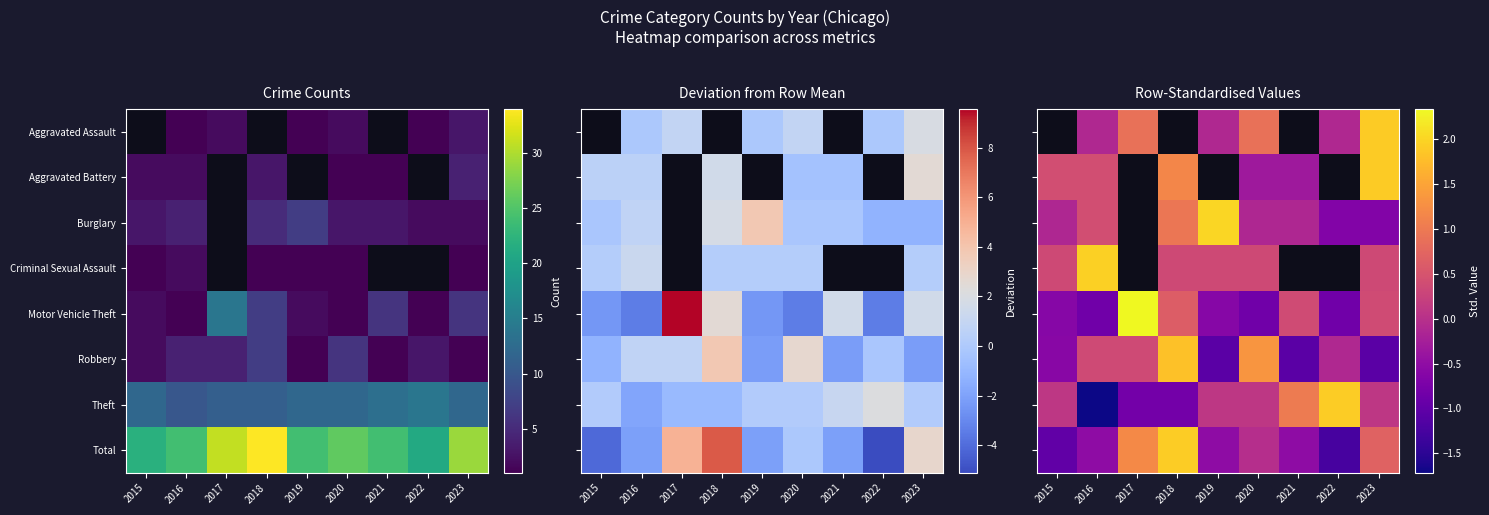

Is it true that Motor Vehicle Theft equals -0.2 at 2020?

False